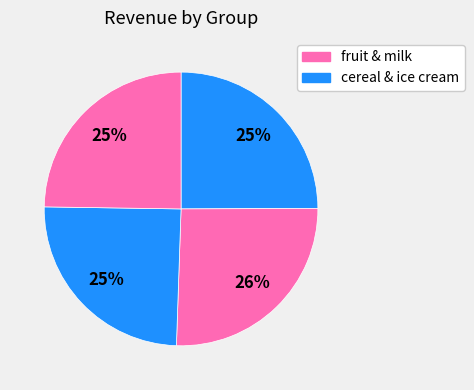

Count the number of slices in the pie.

4